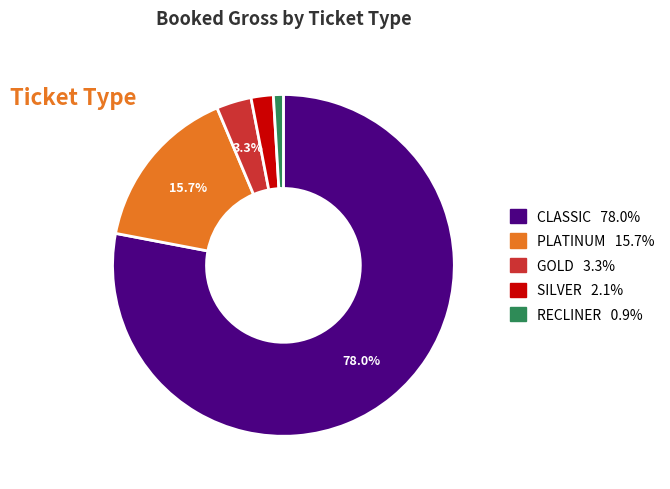

Do CLASSIC and SILVER together represent more than half of the pie?

Yes